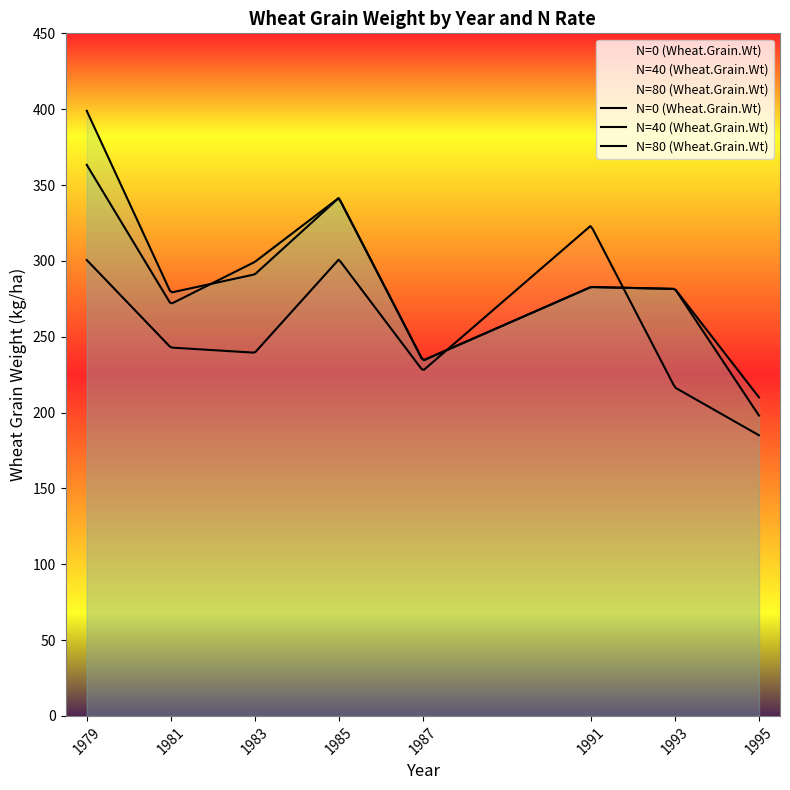

What is the sum of all N=80 (Wheat.Grain.Wt) values?

2319.1